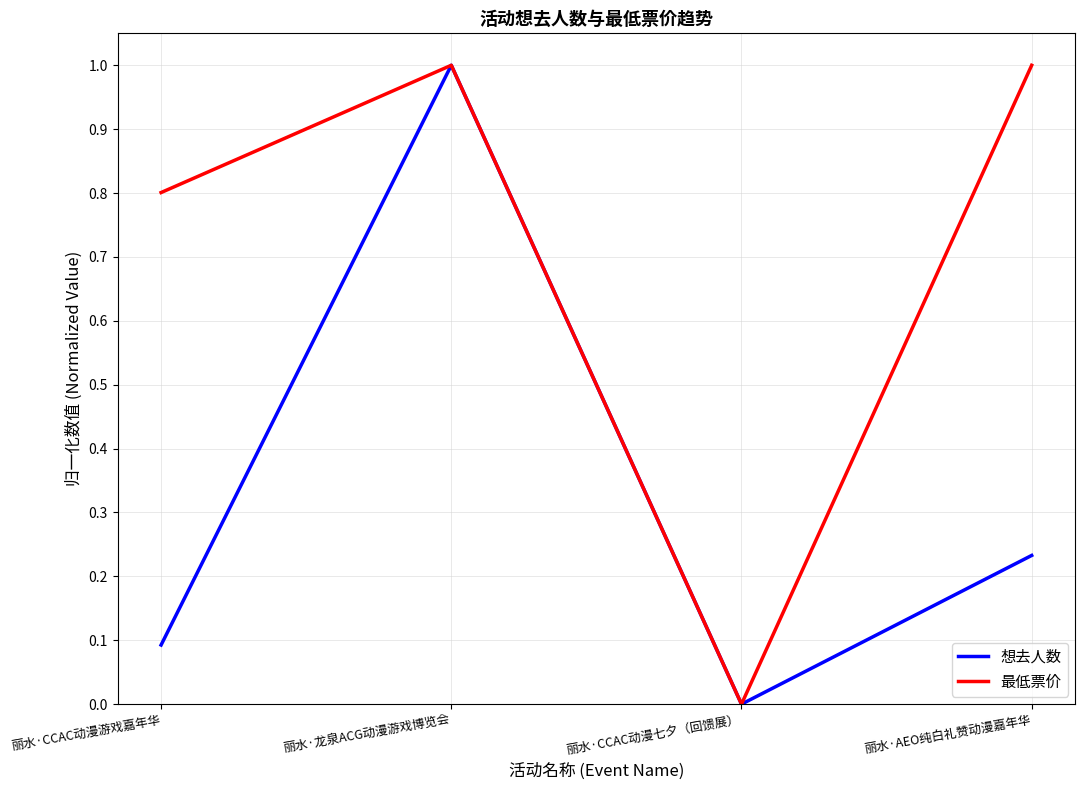

In 最低票价, how many points are higher than both neighbors (excluding endpoints)?

1